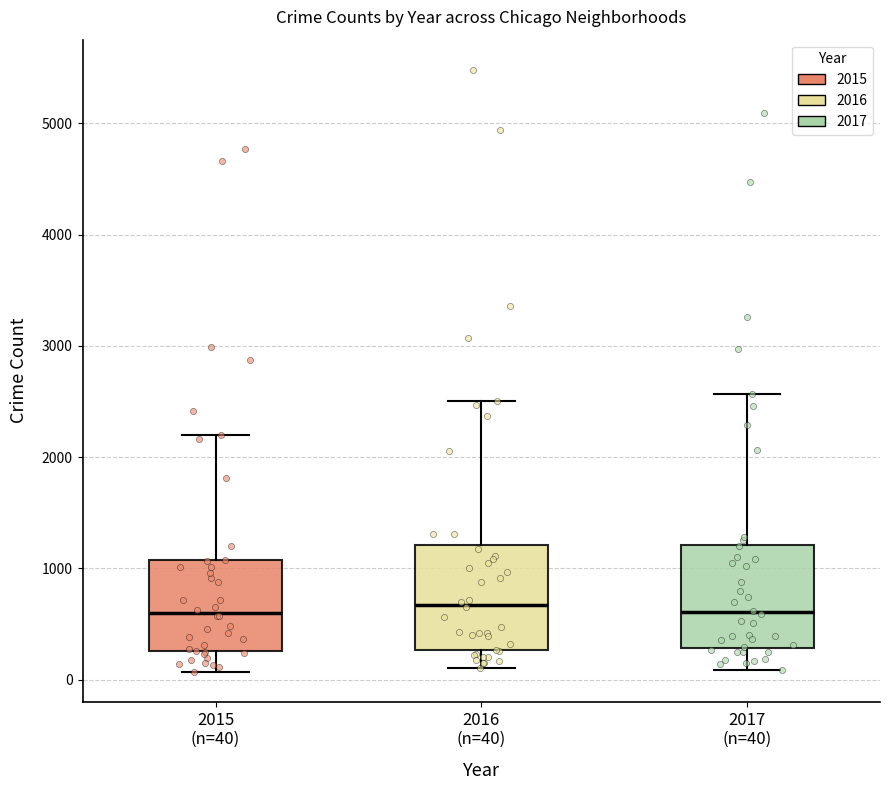

Reading left to right, transcribe this box plot: for each box, give where its median line is, the range the box spans, and where its two whiskers end, as read against the y-axis. The values are not printed on the chart, so give them approximately, as read against the axis.

2015 (n=40): median 600, box 300 to 1100, whiskers 100 to 2200
2016 (n=40): median 700, box 300 to 1200, whiskers 100 to 2500
2017 (n=40): median 600, box 300 to 1200, whiskers 100 to 2600